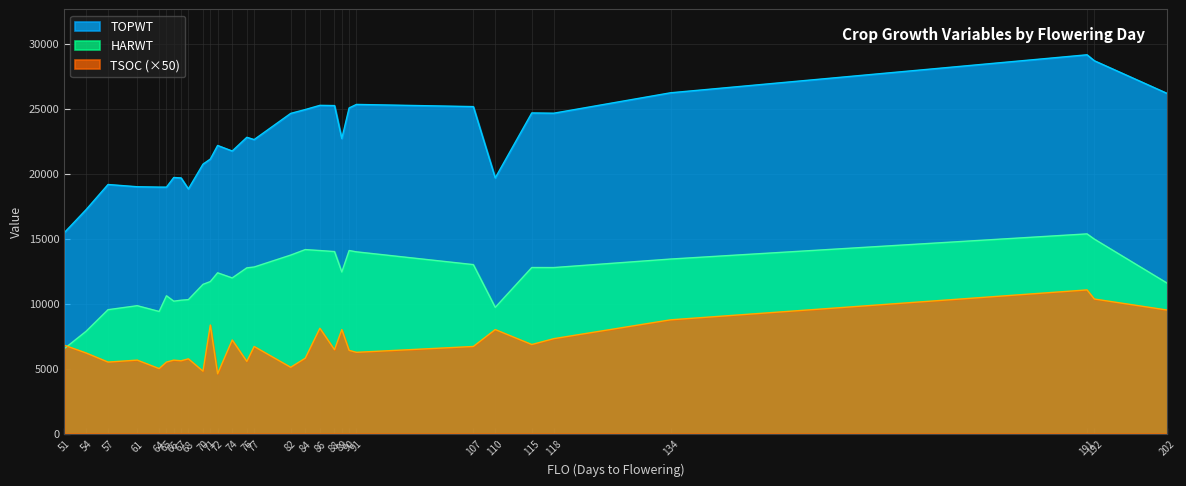

Does the chart have visible grid lines?

Yes